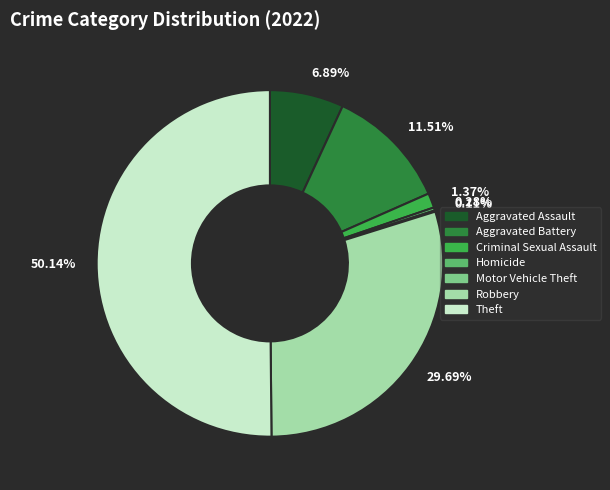

Combined, do 29.69% and 50.14% account for over 50%?

Yes